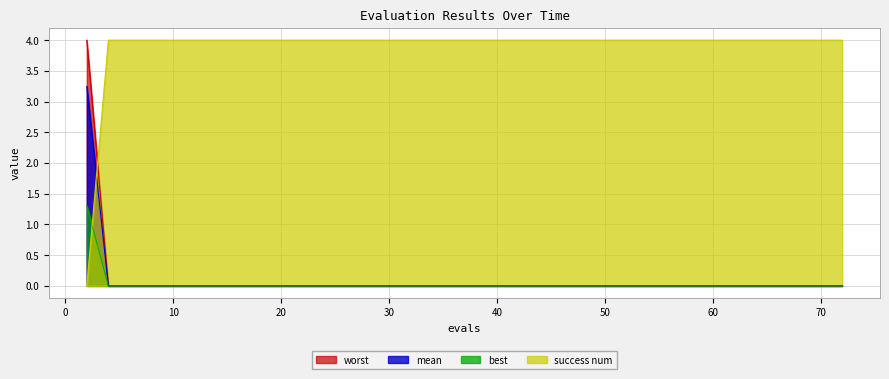

How many data points in success num are less than 4?

1